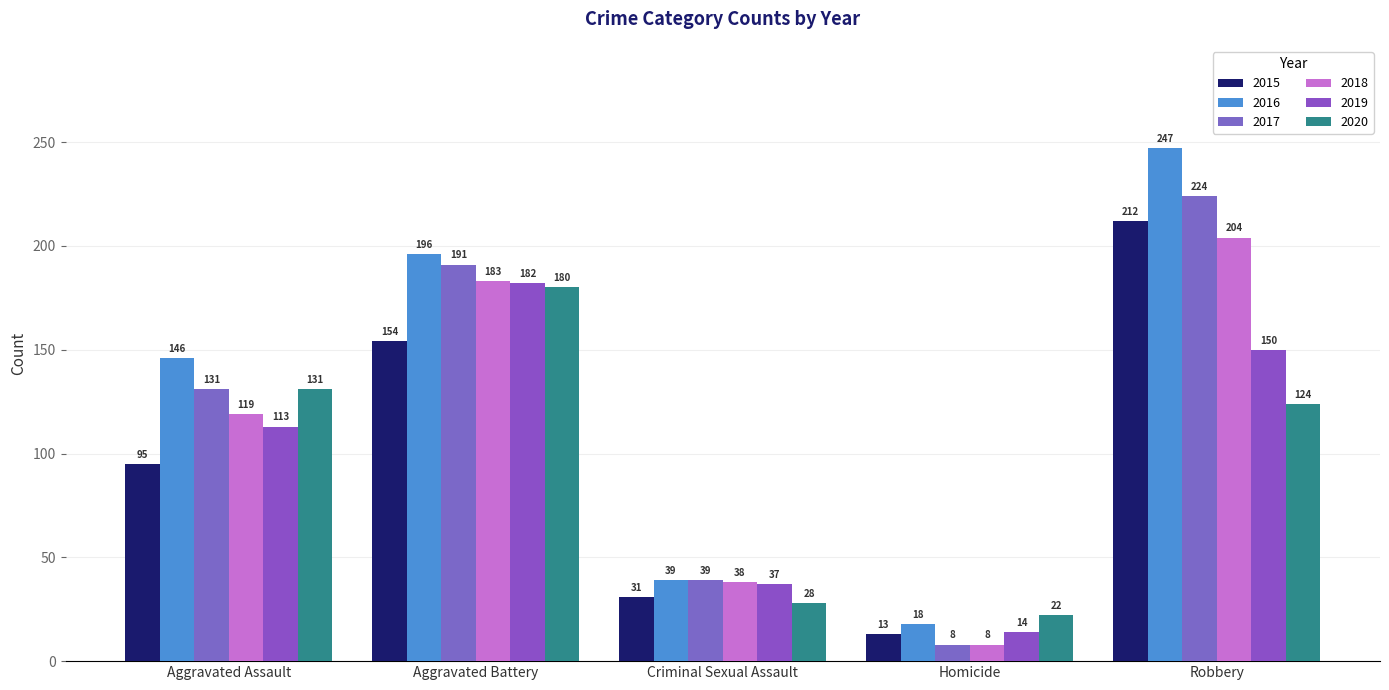

How many bars are there in each group?

6